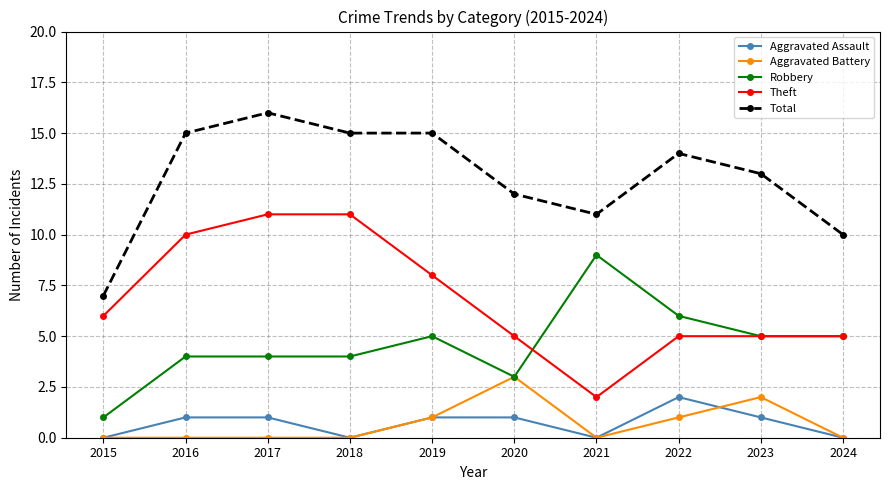

Which series changed the most between 2015 and 2023?

Total